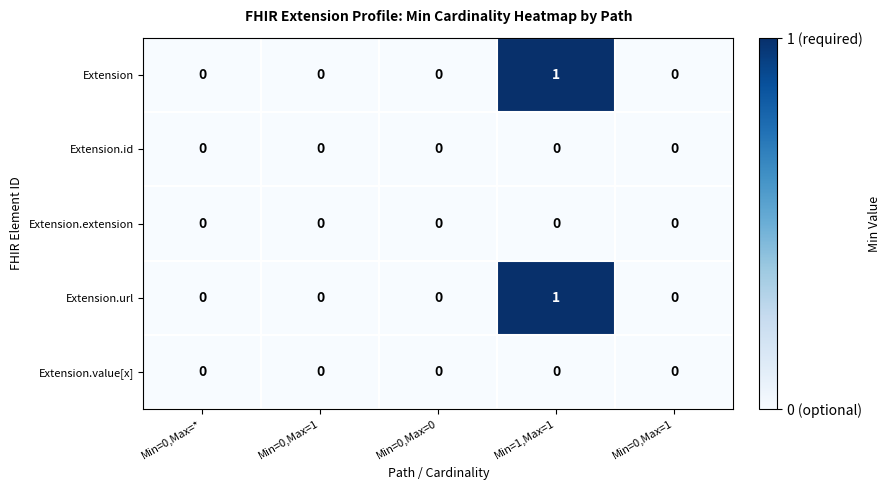

Count the number of data series in this chart.

5